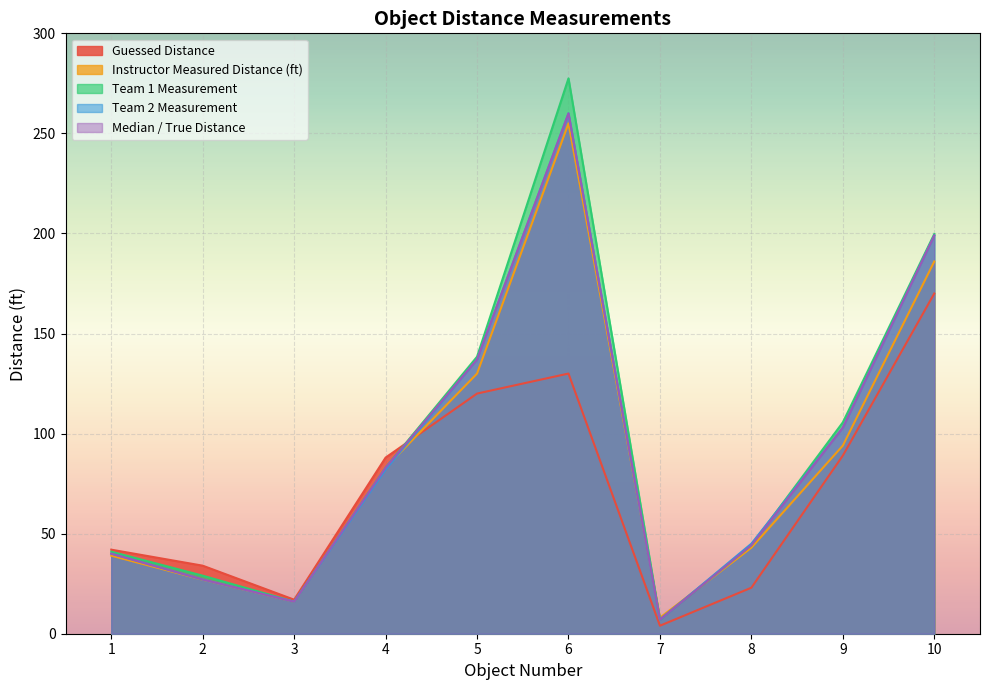

How many categories are shown in the chart?

10